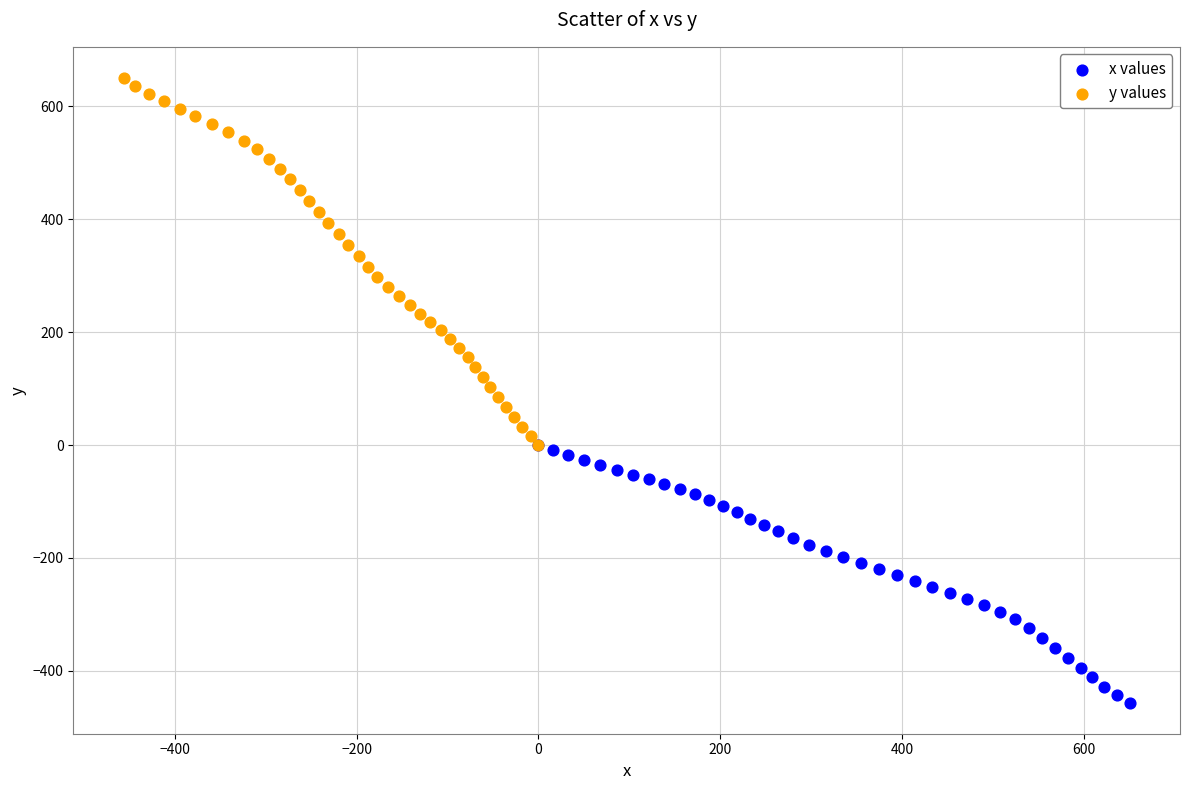

Which series reaches the minimum Y coordinate?

x values